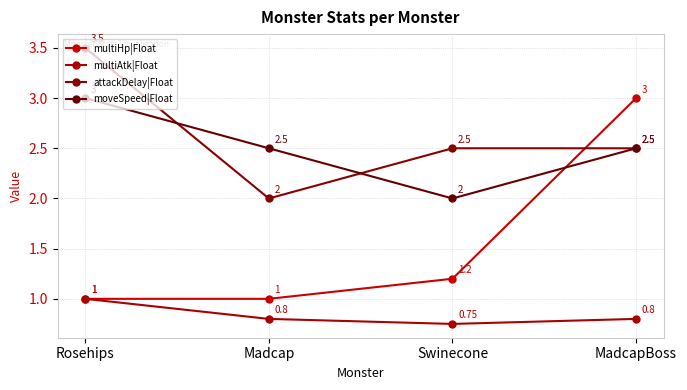

What is the sum of the attackDelay|Float values at Swinecone and MadcapBoss?

5.0